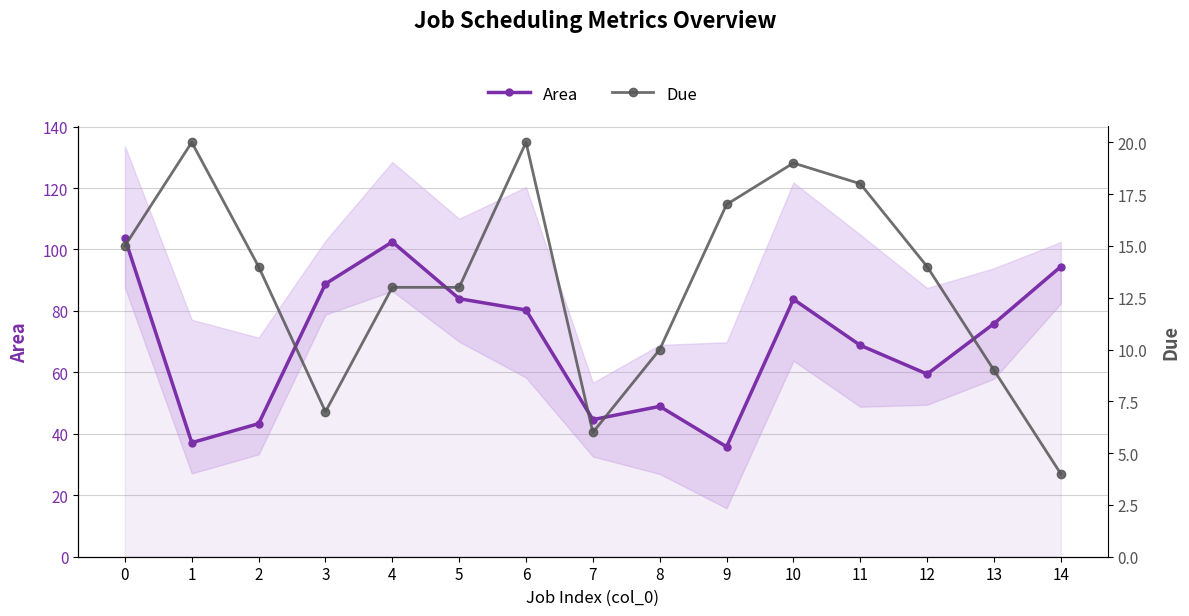

True or false: Area and Due intersect in this chart.

False